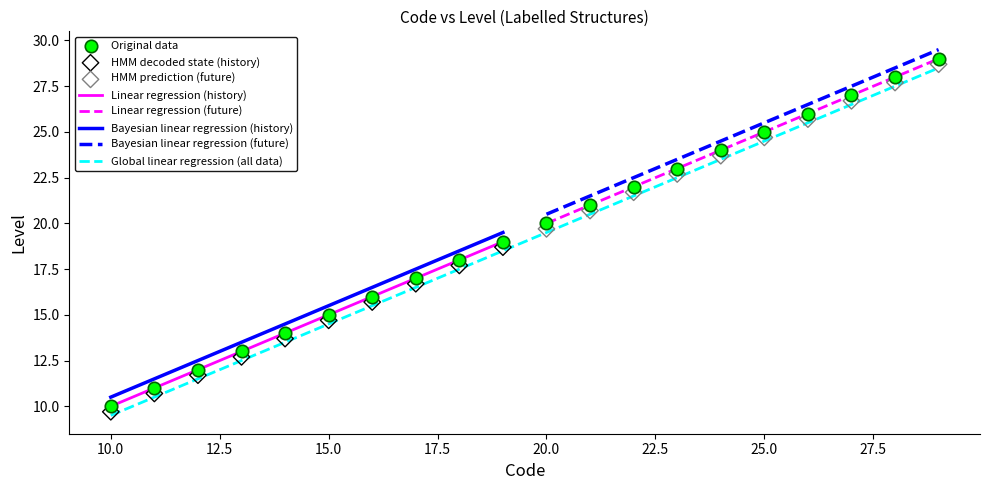

What is the change in value from 27 to 28?

+1